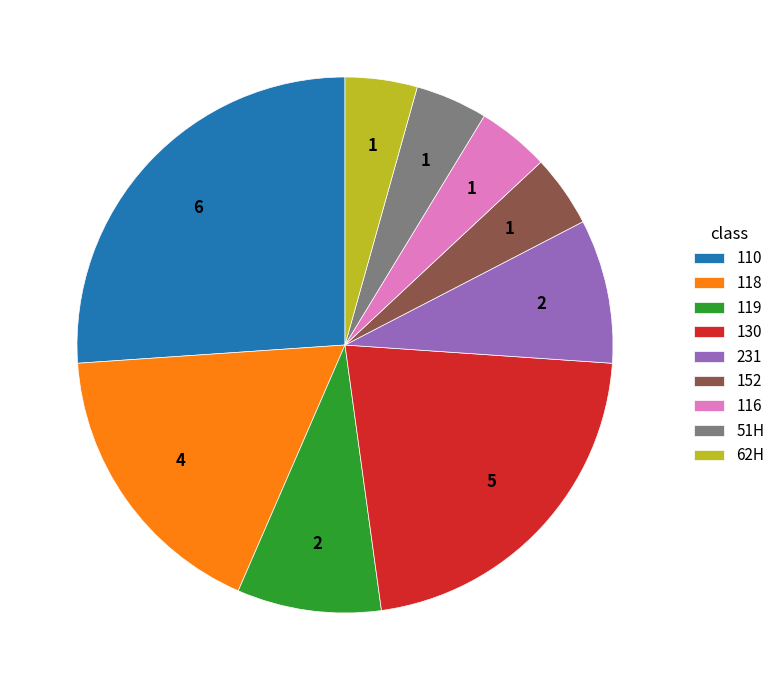

What is the largest slice in the pie chart?

110